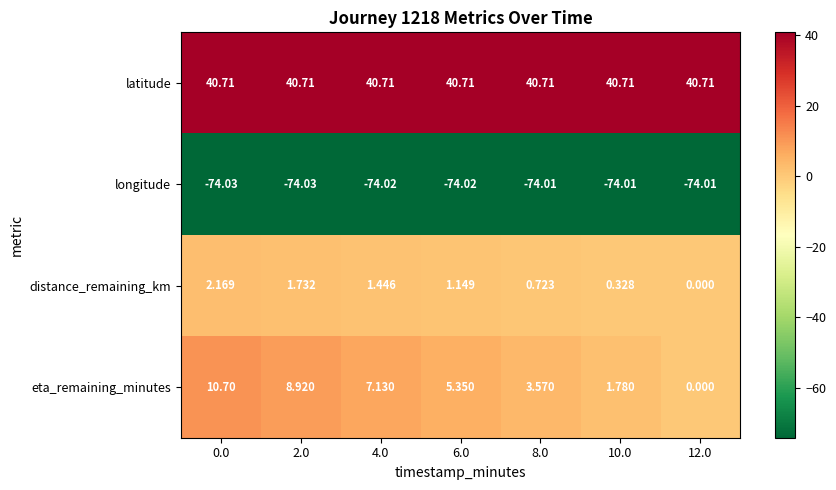

What is the greatest value displayed?

40.7